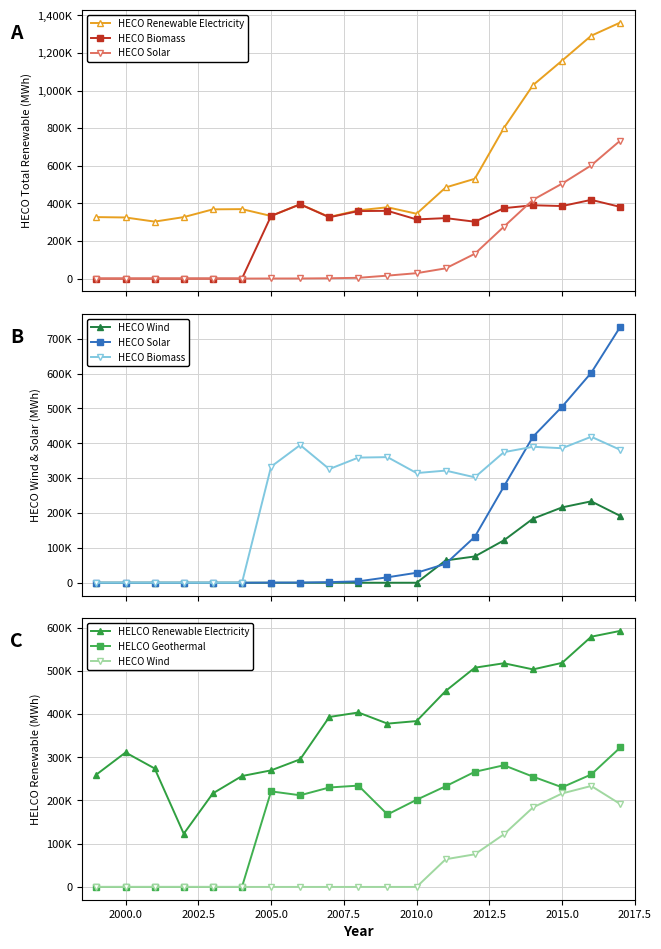

How many series are shown in this chart?

6